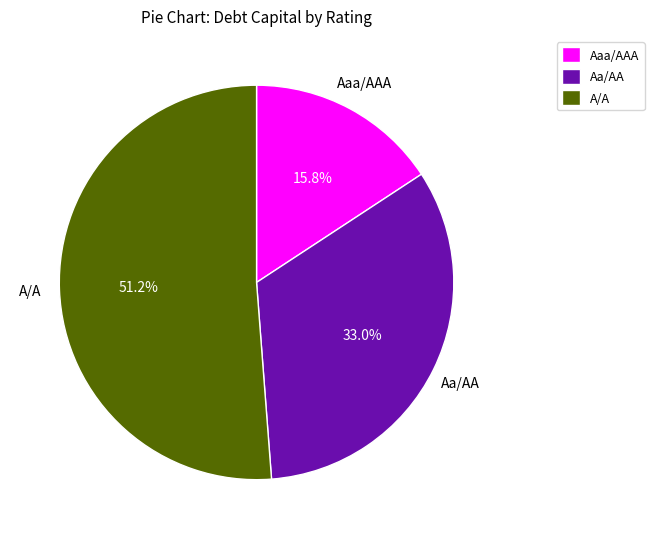

Which slice represents more than half of the pie?

A/A